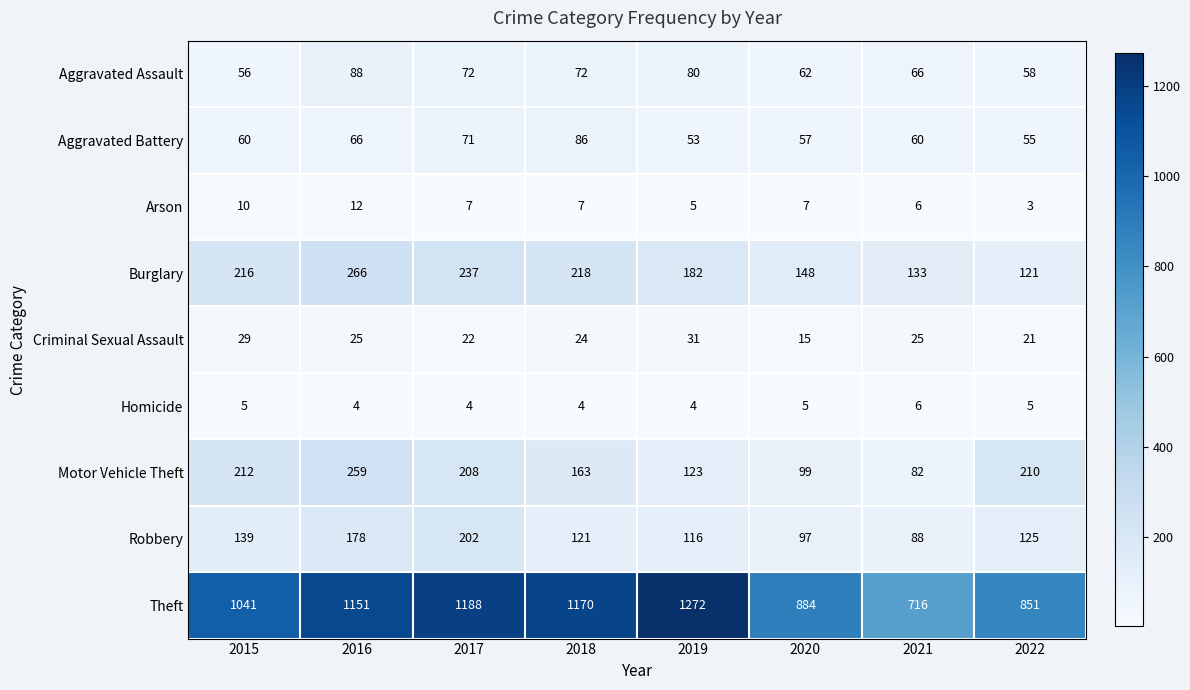

At 2019, list the series in order from largest to smallest.

Theft, Burglary, Motor Vehicle Theft, Robbery, Aggravated Assault, Aggravated Battery, Criminal Sexual Assault, Arson, Homicide